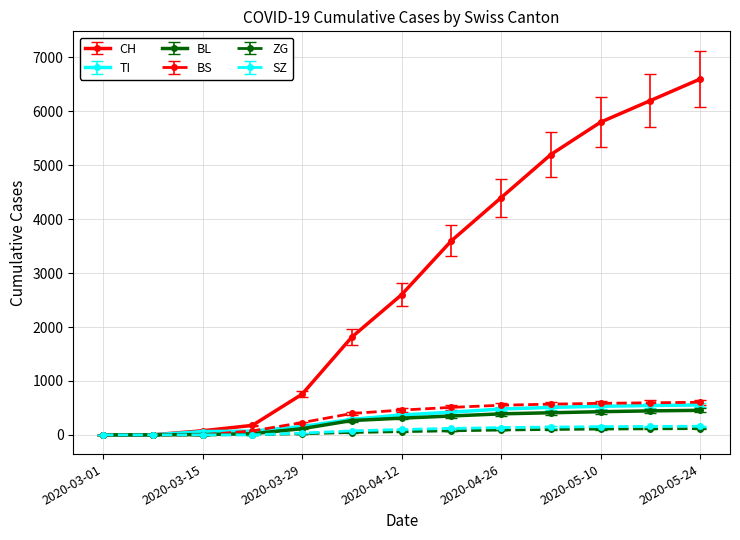

Which series has the largest total across all categories?

CH